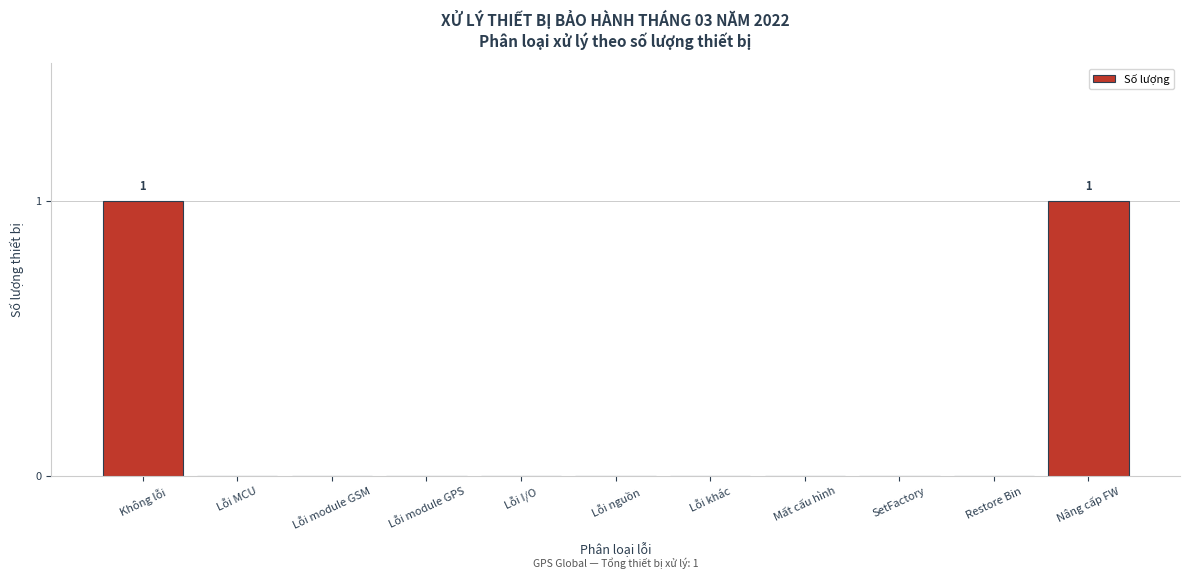

Reading right to left, transcribe all the data shown in this chart.

Nâng cấp FW=1	Restore Bin=0	SetFactory=0	Mất cấu hình=0	Lỗi khác=0	Lỗi nguồn=0	Lỗi I/O=0	Lỗi module GPS=0	Lỗi module GSM=0	Lỗi MCU=0	Không lỗi=1